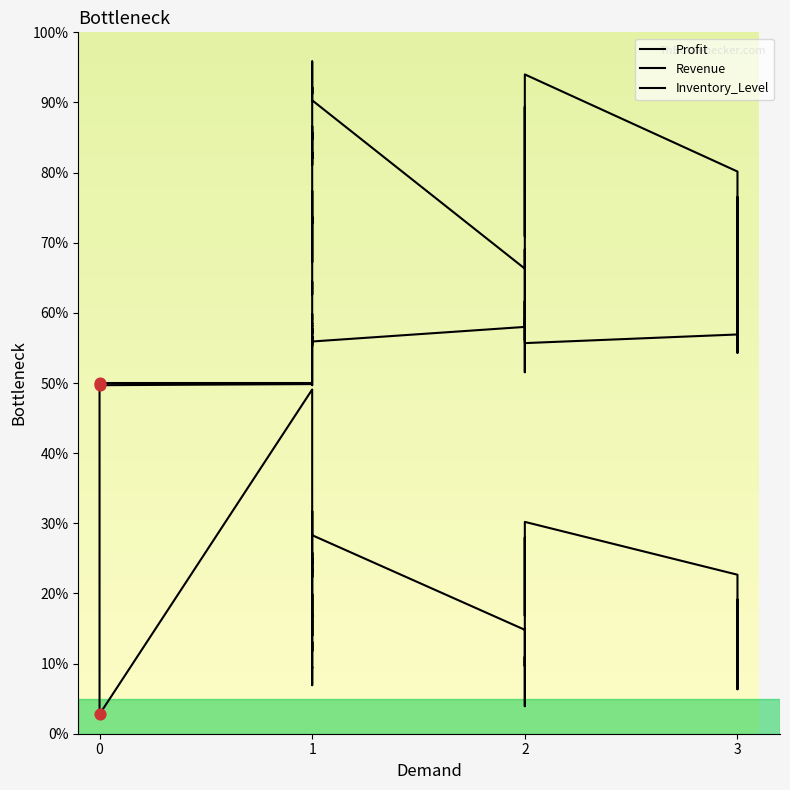

Which series has the largest Y range (max minus min)?

Profit